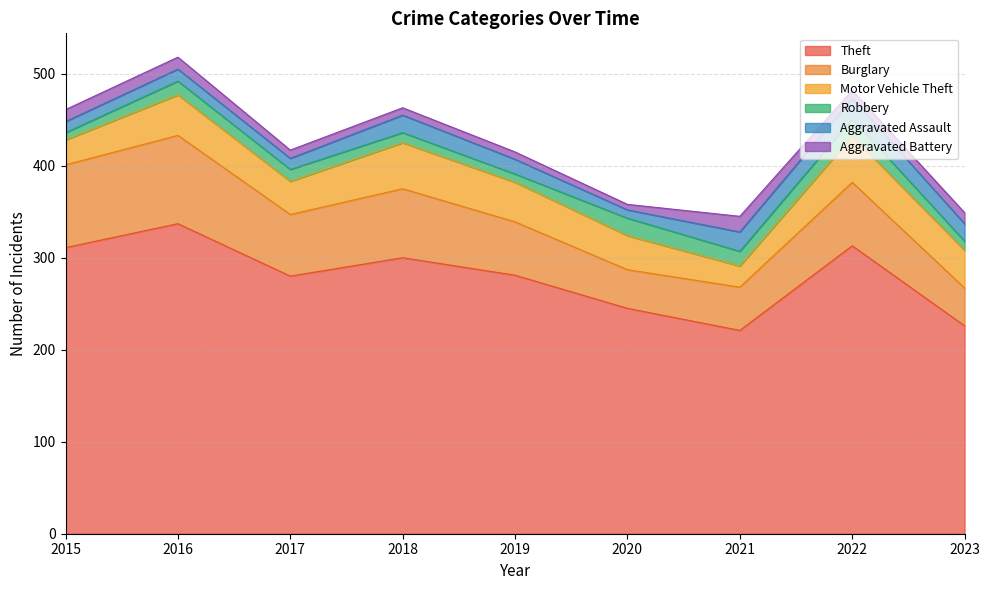

Which series changed the most between 2015 and 2020?

Theft